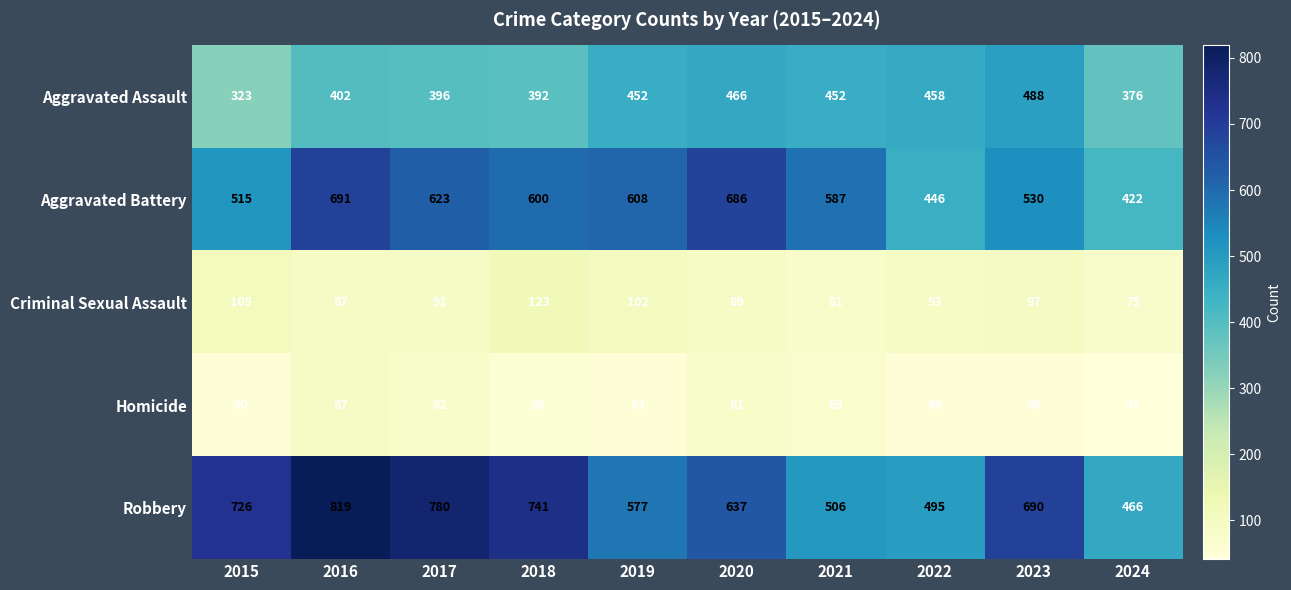

At which category is the sum across all series the highest?

2016